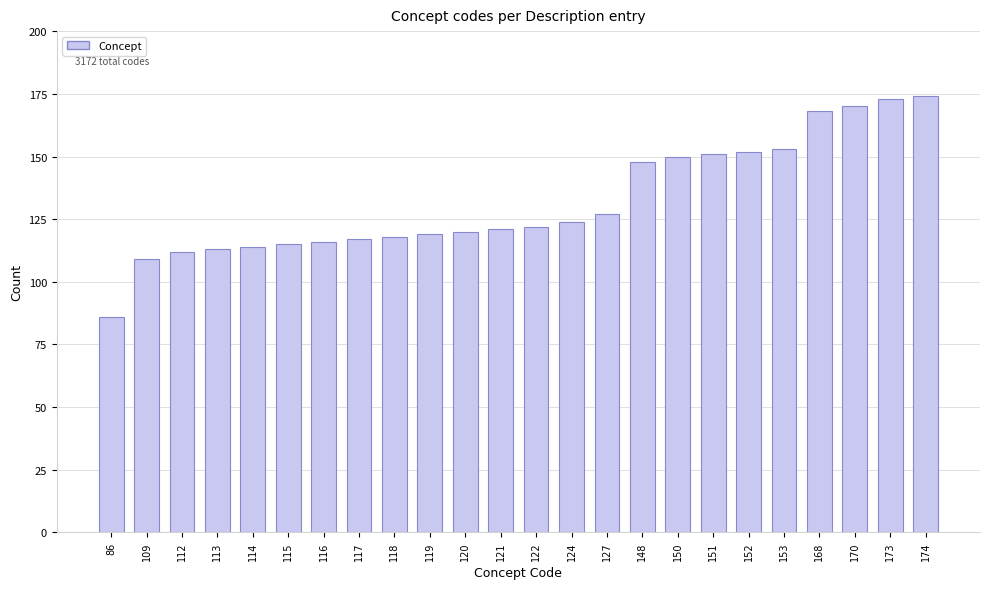

The chart shows a value of 163 at 121. True or false?

False